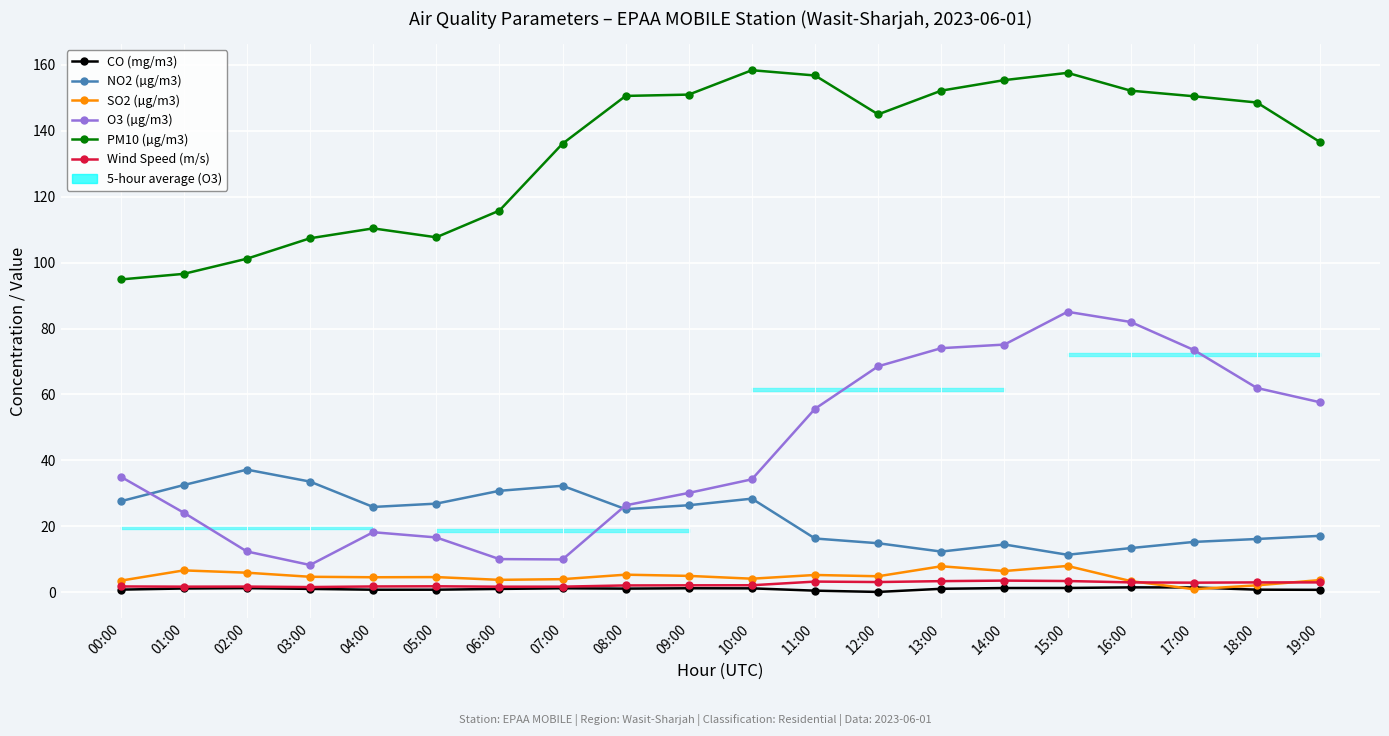

How many interior local peaks does the O3 (µg/m3) series have?

2